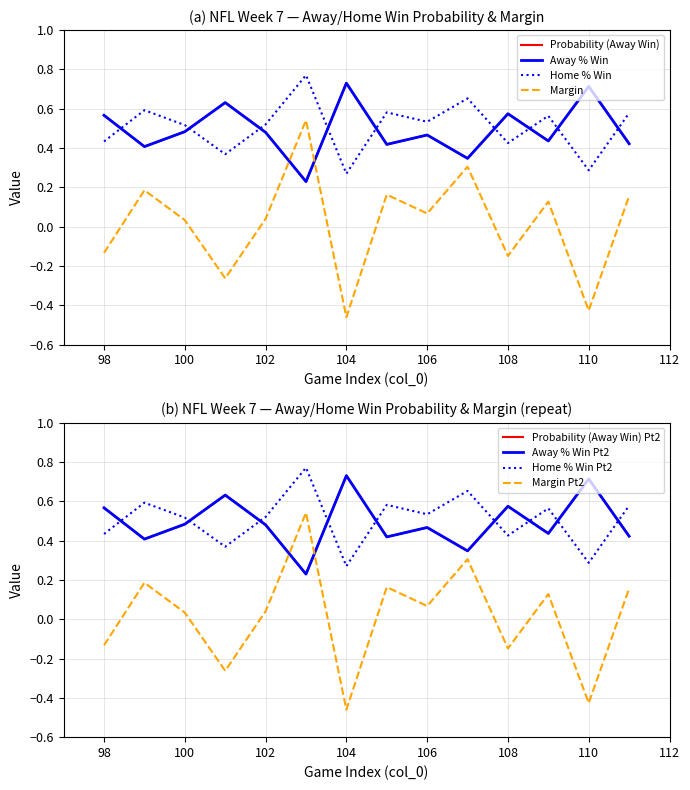

The Margin series shows -0.5 at 104. True or false?

True